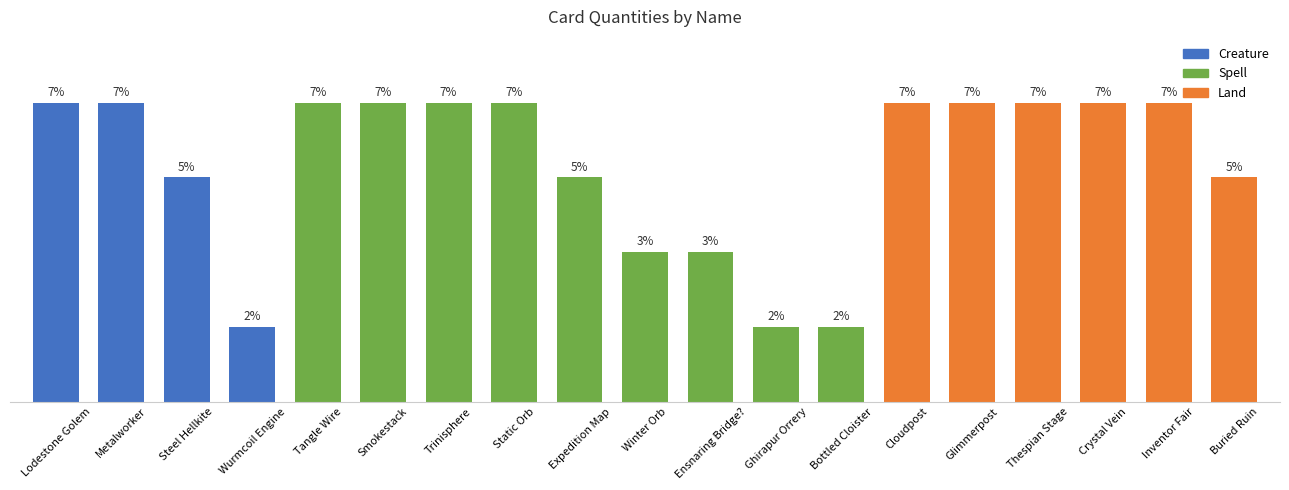

Which has a higher value, Ghirapur Orrery or Bottled Cloister?

Ghirapur Orrery